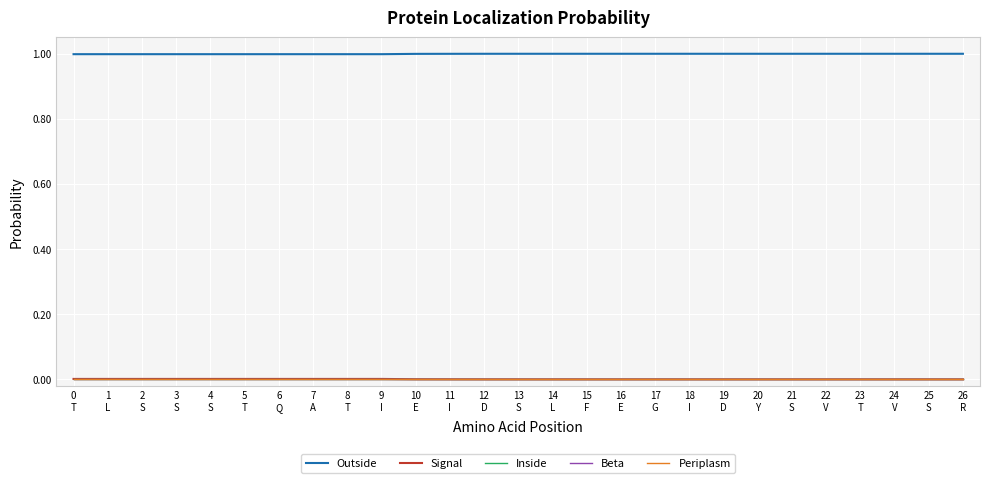

Is this an area chart (filled region under the line)?

No